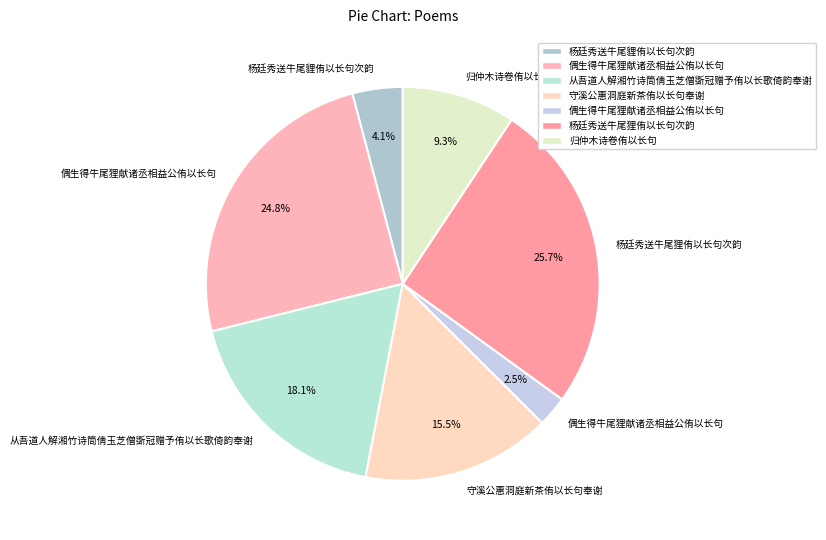

To the nearest percent, what is the average slice percentage?

14%